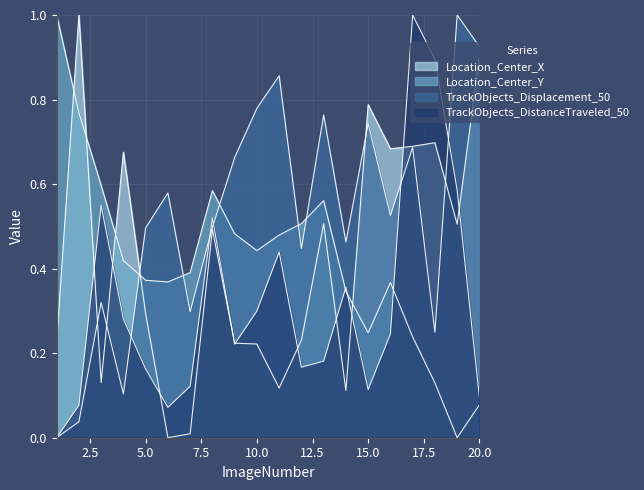

How many distinct data groups are displayed?

4